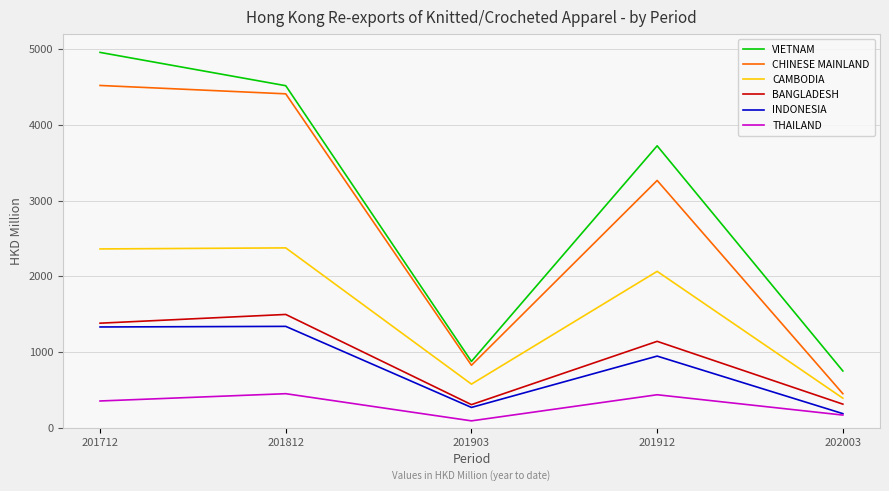

True or false: THAILAND and BANGLADESH intersect in this chart.

False